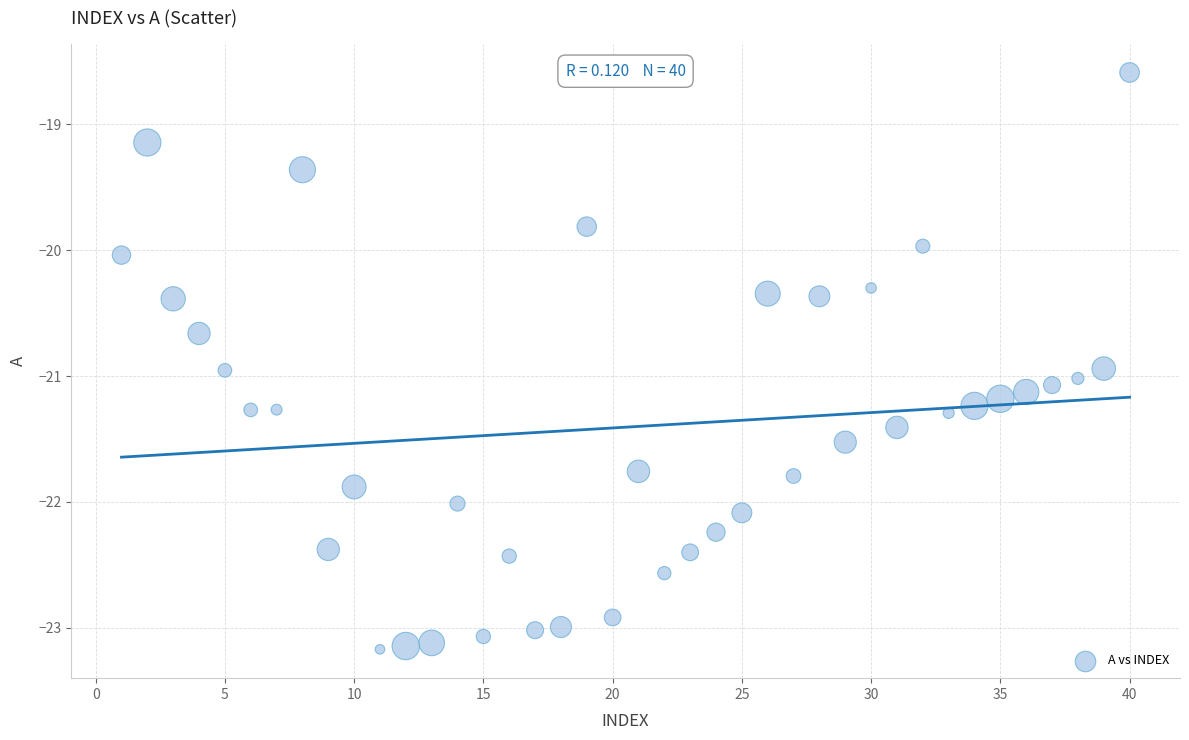

What is the range of X values (max minus min)?

39.0